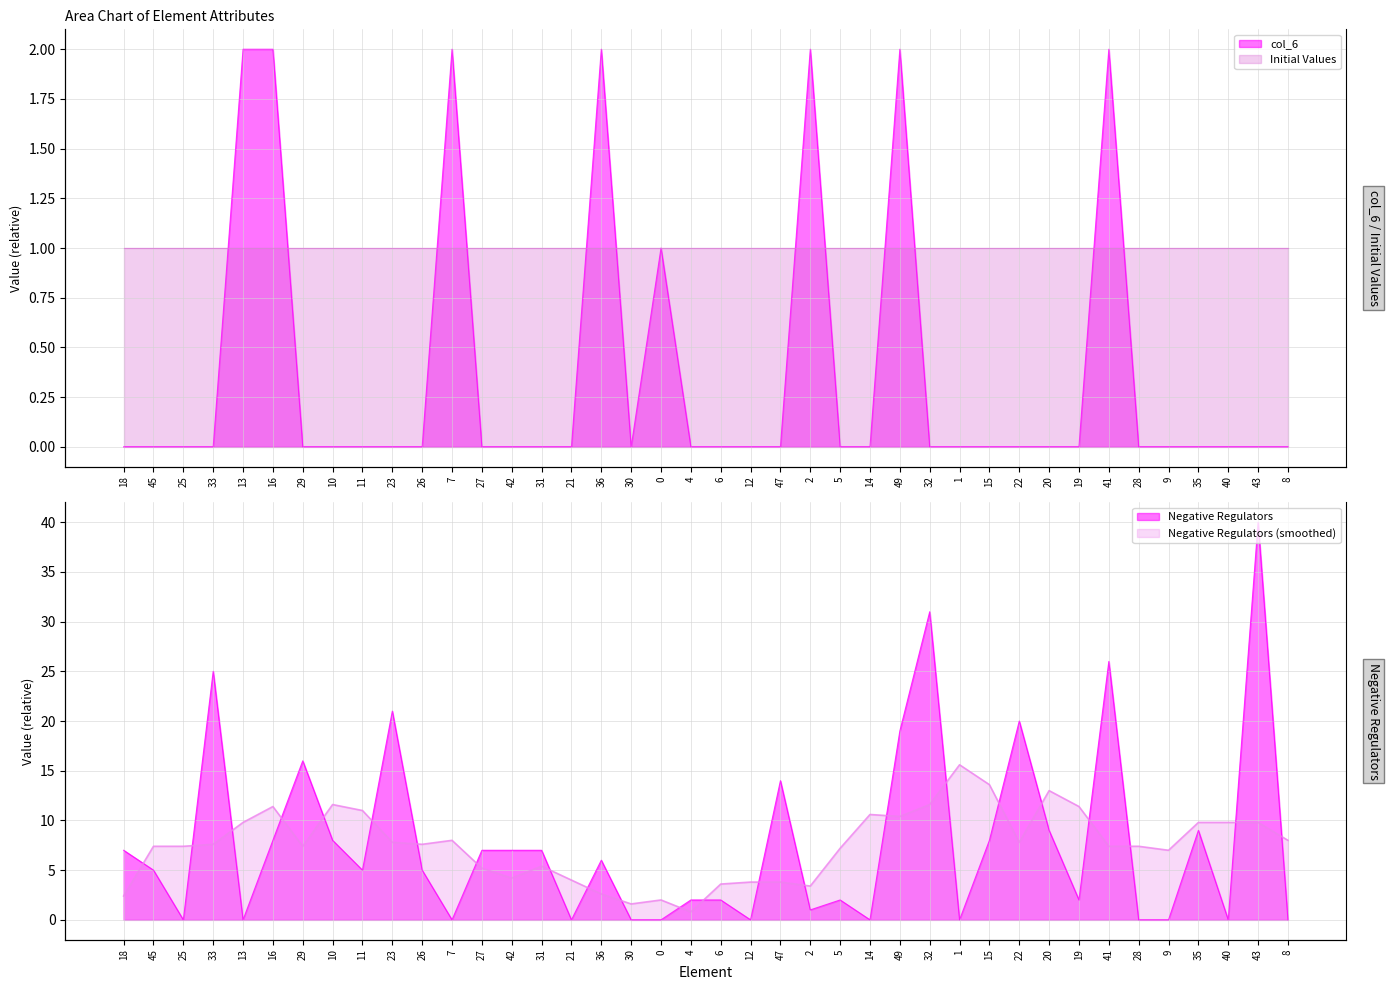

What is the total value across all series at 15?

8